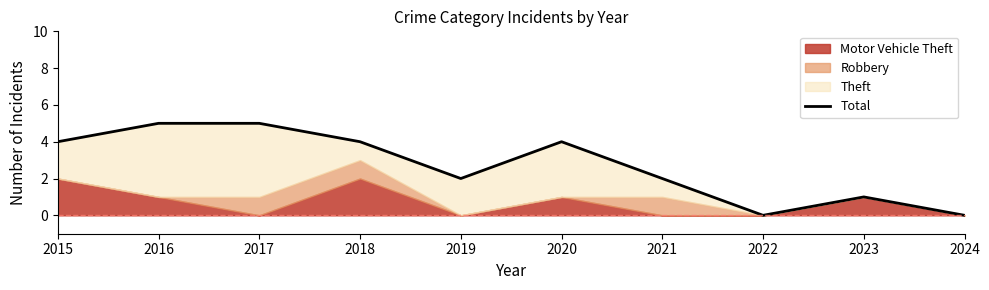

Reading right to left, extract all data points from this chart.

0	1	0	2	4	2	4	5	5	4